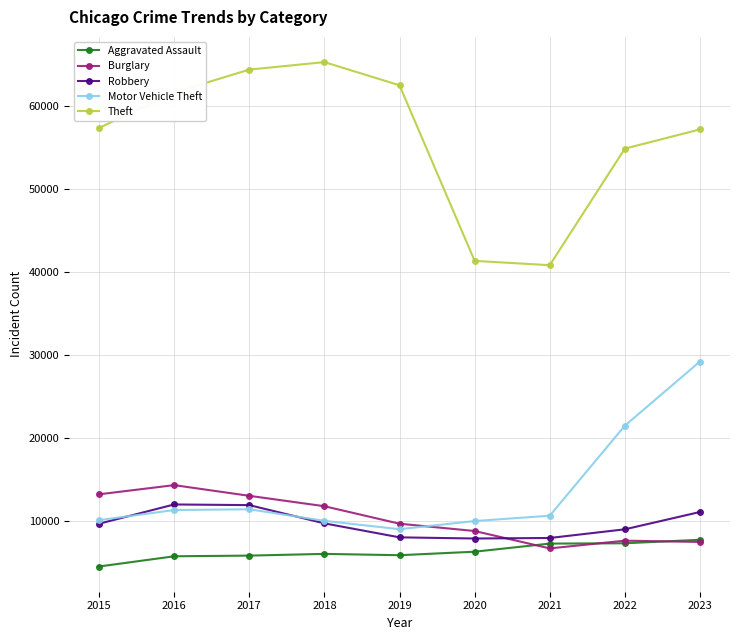

True or false: Robbery has more than 2 interior local peaks.

False